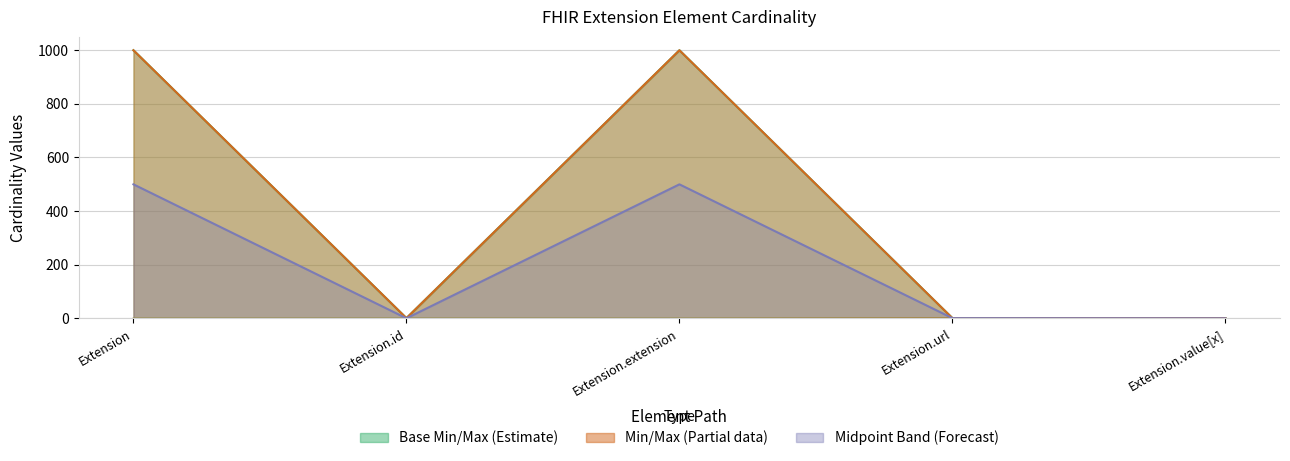

What is the difference between the maximum and minimum values in the Base Max_numeric series?

998